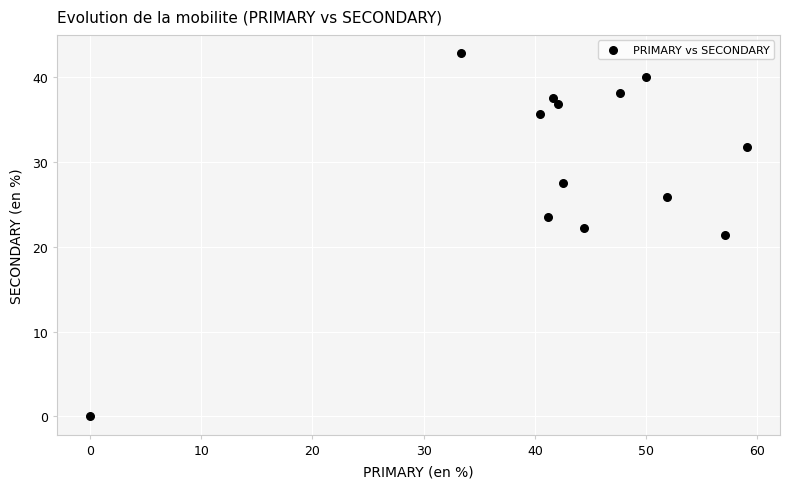

What is the range of Y values (max minus min)?

42.9